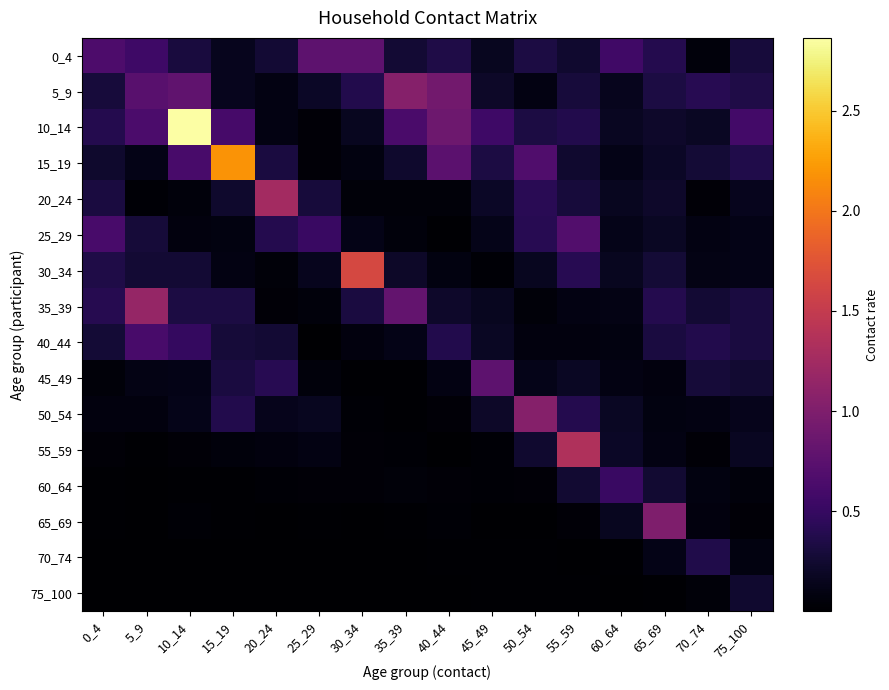

Rank the series by their maximum value, from lowest to highest.

75_100, 70_74, 60_64, 40_44, 25_29, 45_49, 0_4, 65_69, 5_9, 50_54, 35_39, 20_24, 55_59, 30_34, 15_19, 10_14